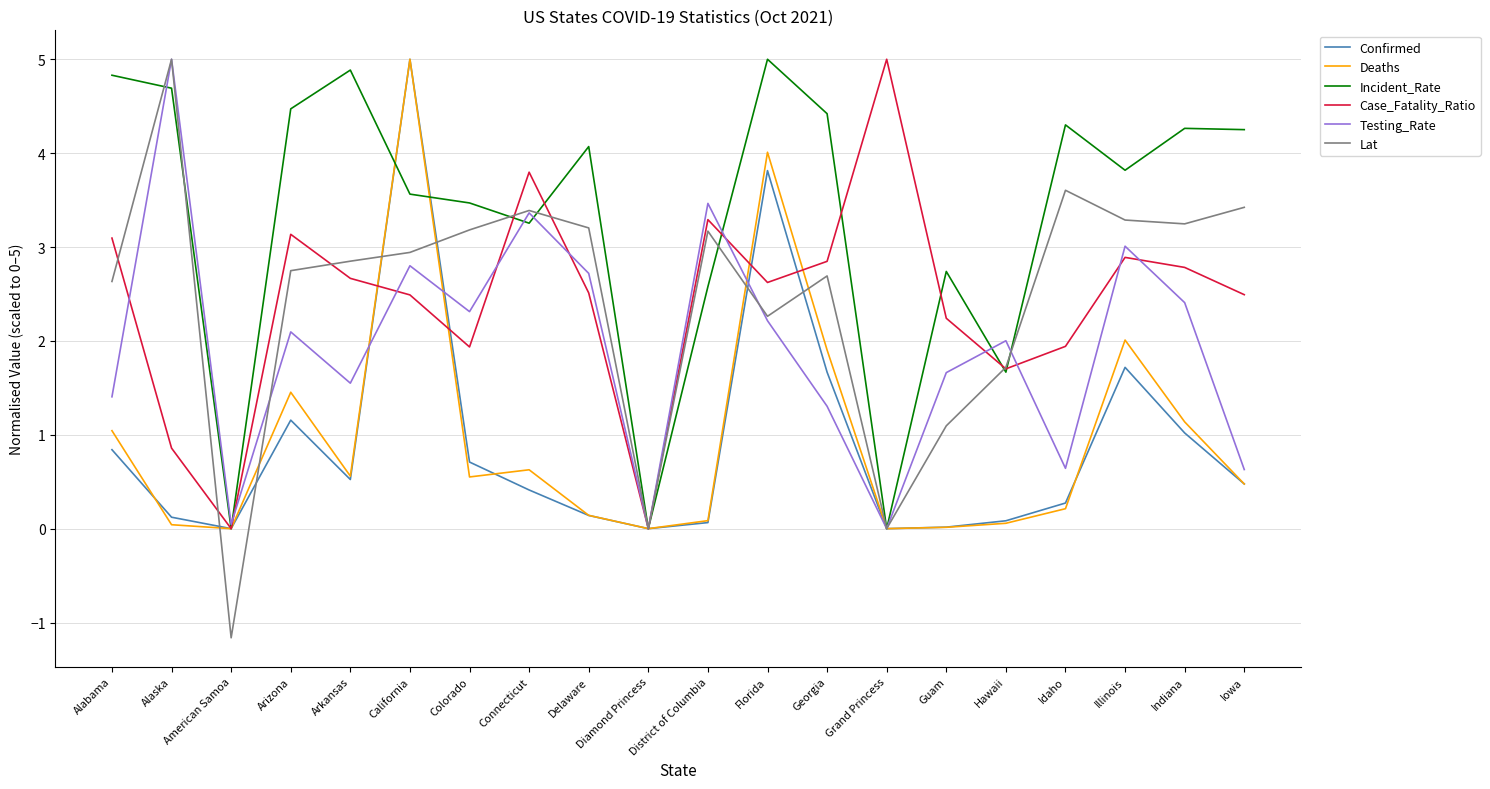

At which category does the chart reach its minimum across all series?

American Samoa